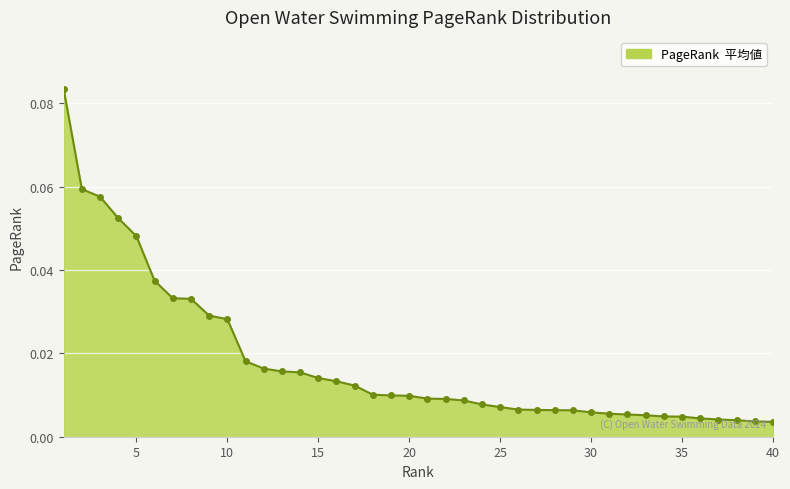

What is the sum of all values?

0.7